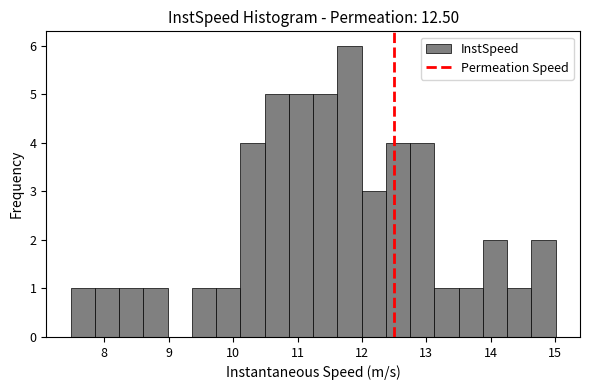

Around what value on the x-axis is the tallest bar? Give the approximate position of its centre, as read against the axis.

11.8